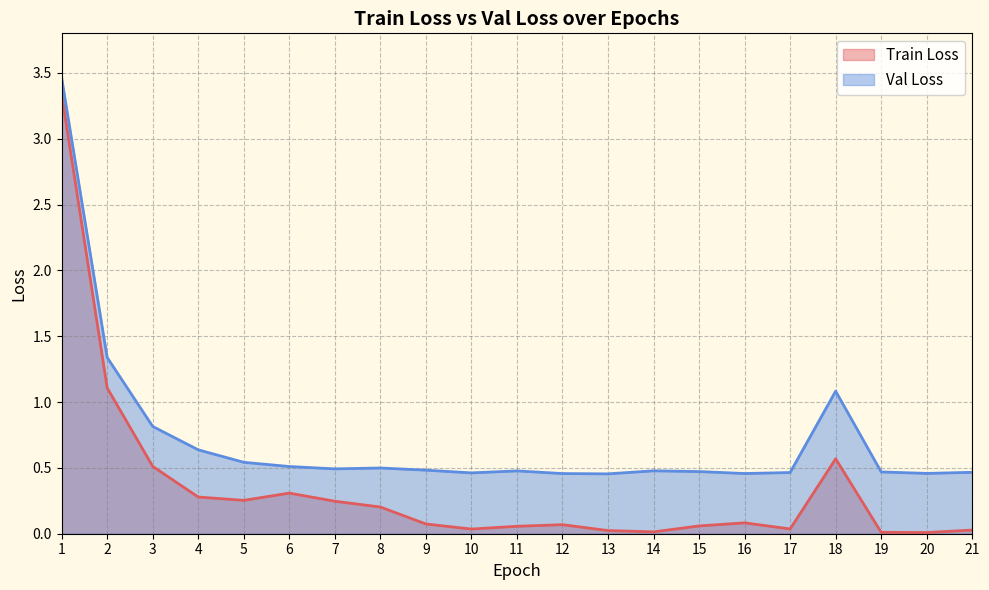

At which category does the chart reach its peak across all series?

1